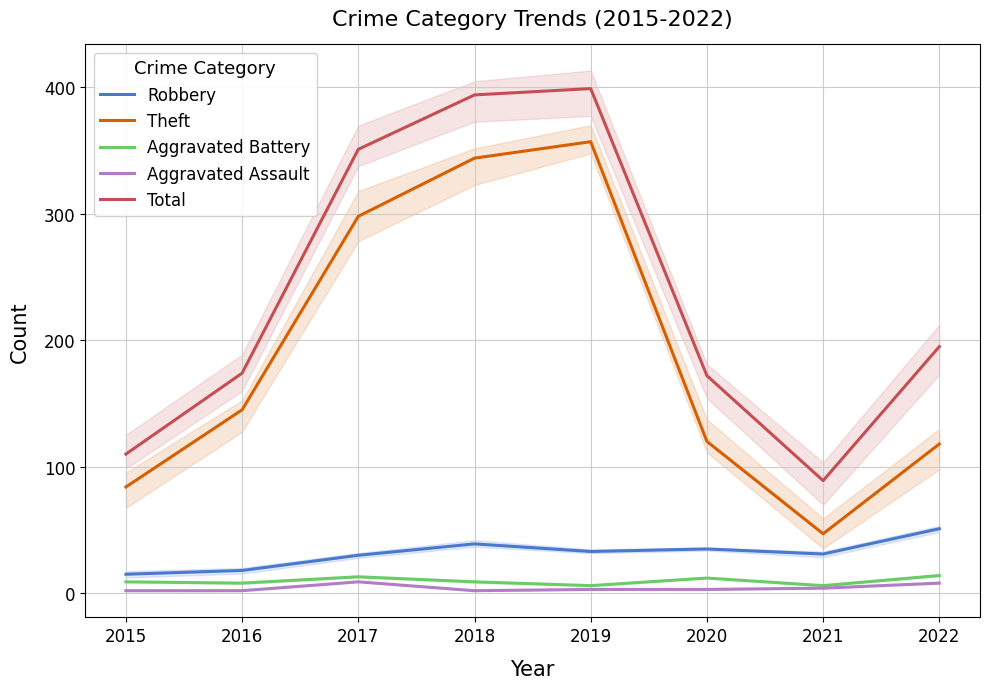

Reading right to left, transcribe all the data shown in this chart.

Robbery: 2022=51	2021=31	2020=35	2019=33	2018=39	2017=30	2016=18	2015=15
Theft: 2022=118	2021=47	2020=120	2019=357	2018=344	2017=298	2016=145	2015=84
Aggravated Battery: 2022=14	2021=6	2020=12	2019=6	2018=9	2017=13	2016=8	2015=9
Aggravated Assault: 2022=8	2021=4	2020=3	2019=3	2018=2	2017=9	2016=2	2015=2
Total: 2022=195	2021=89	2020=172	2019=399	2018=394	2017=351	2016=174	2015=110